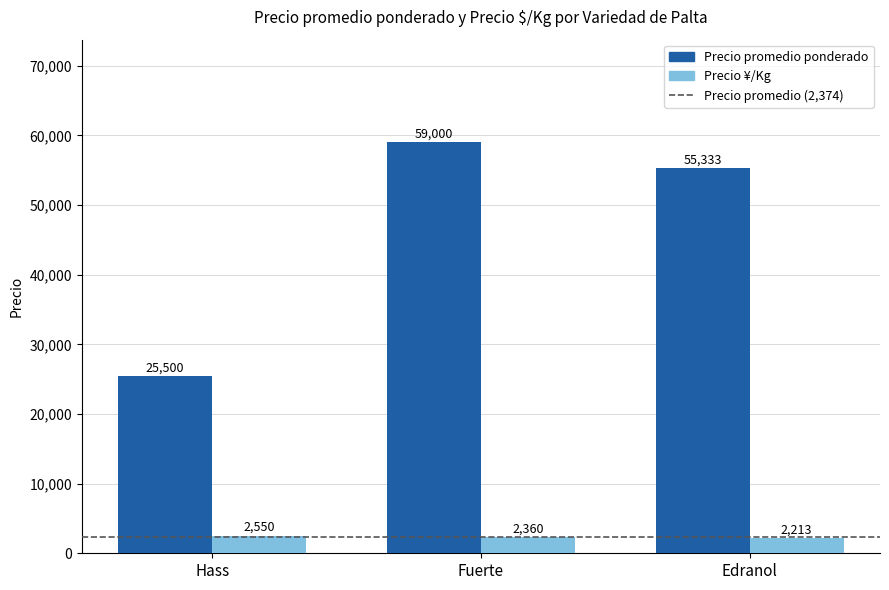

How many values in the Precio ¥/Kg series are below 2360?

1